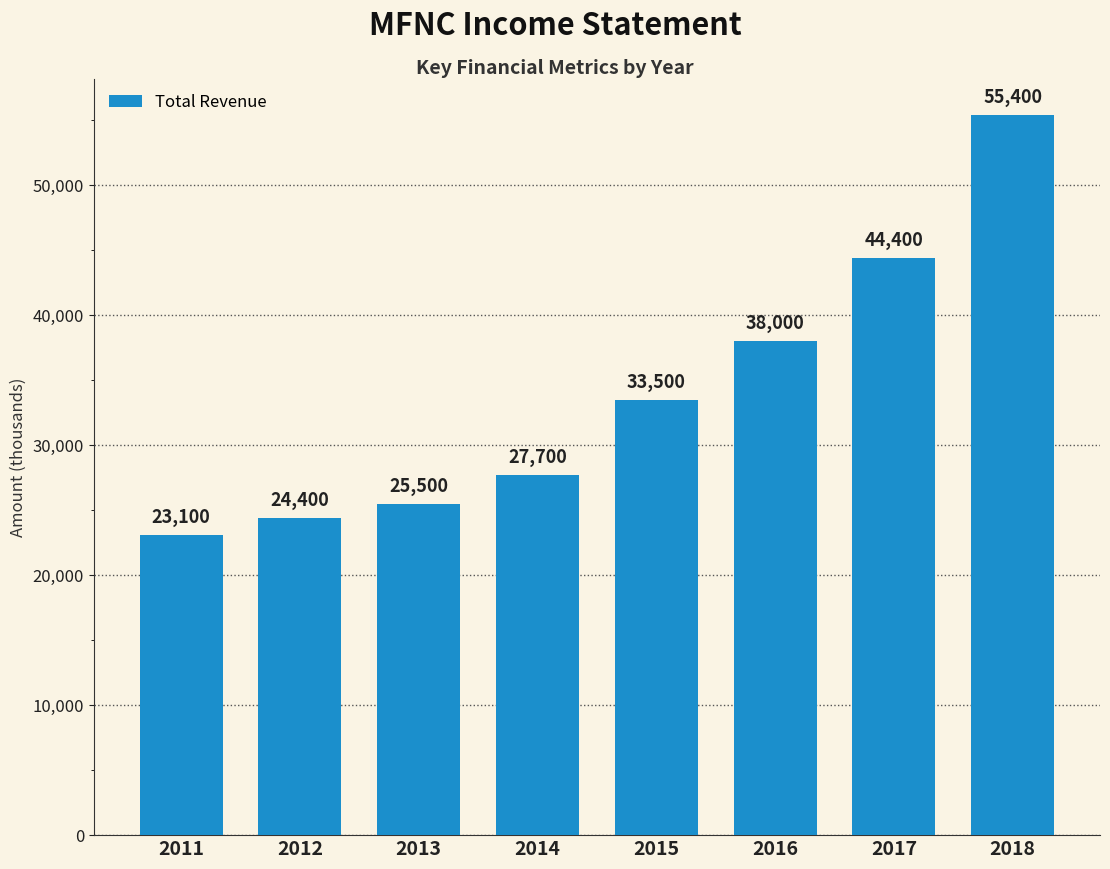

List the labels in order of value, largest first.

2018, 2017, 2016, 2015, 2014, 2013, 2012, 2011